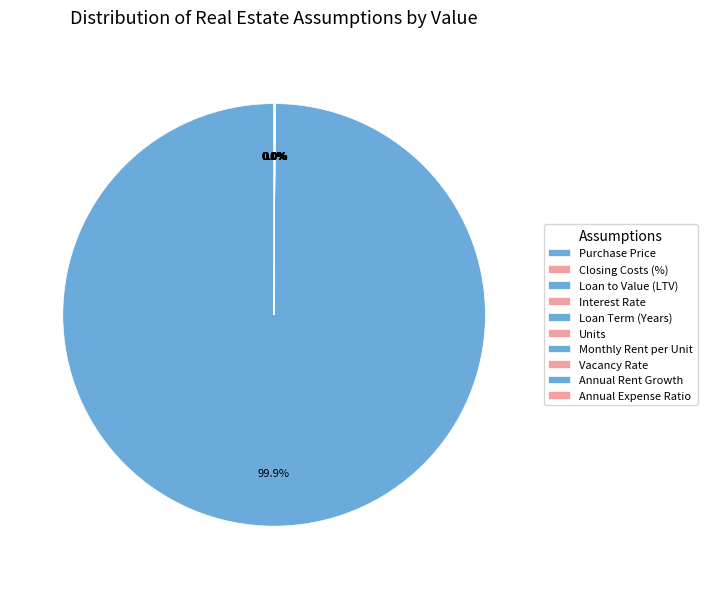

How much of the chart is everything except Loan Term (Years)?

100.0%